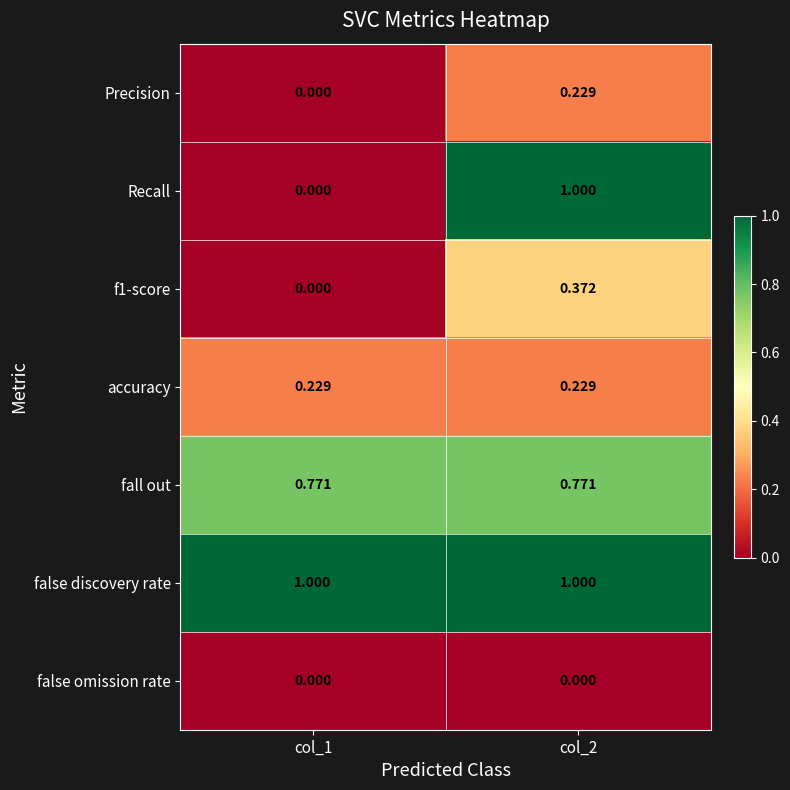

Is the value of Recall at col_2 greater than the value of fall out at col_1?

Yes